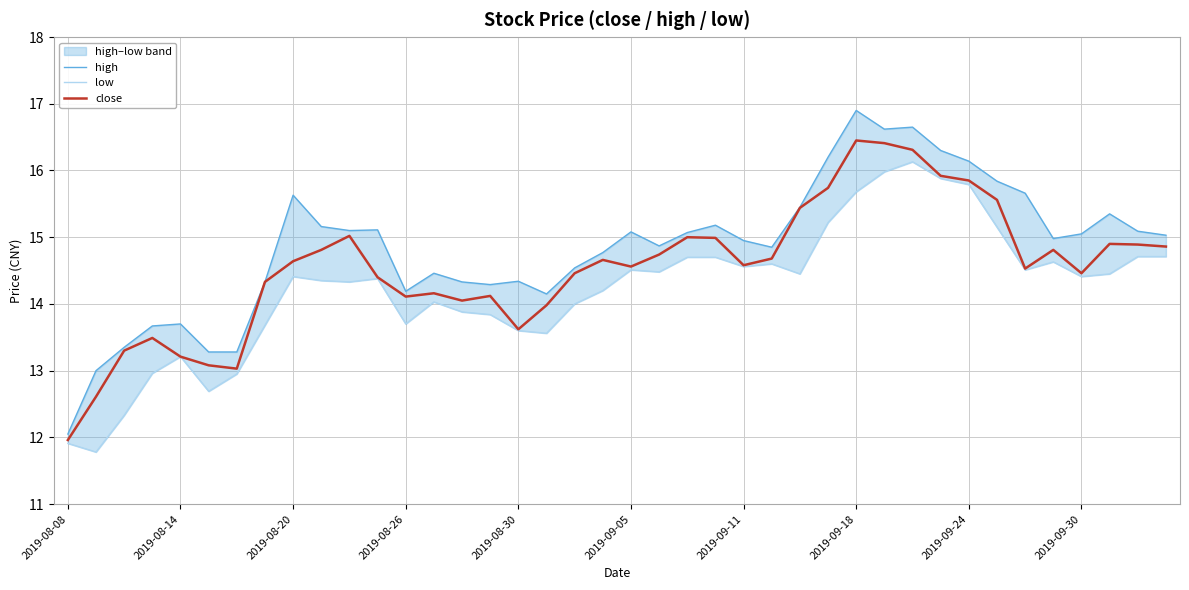

True or false: low has more than 0 interior local peaks.

True